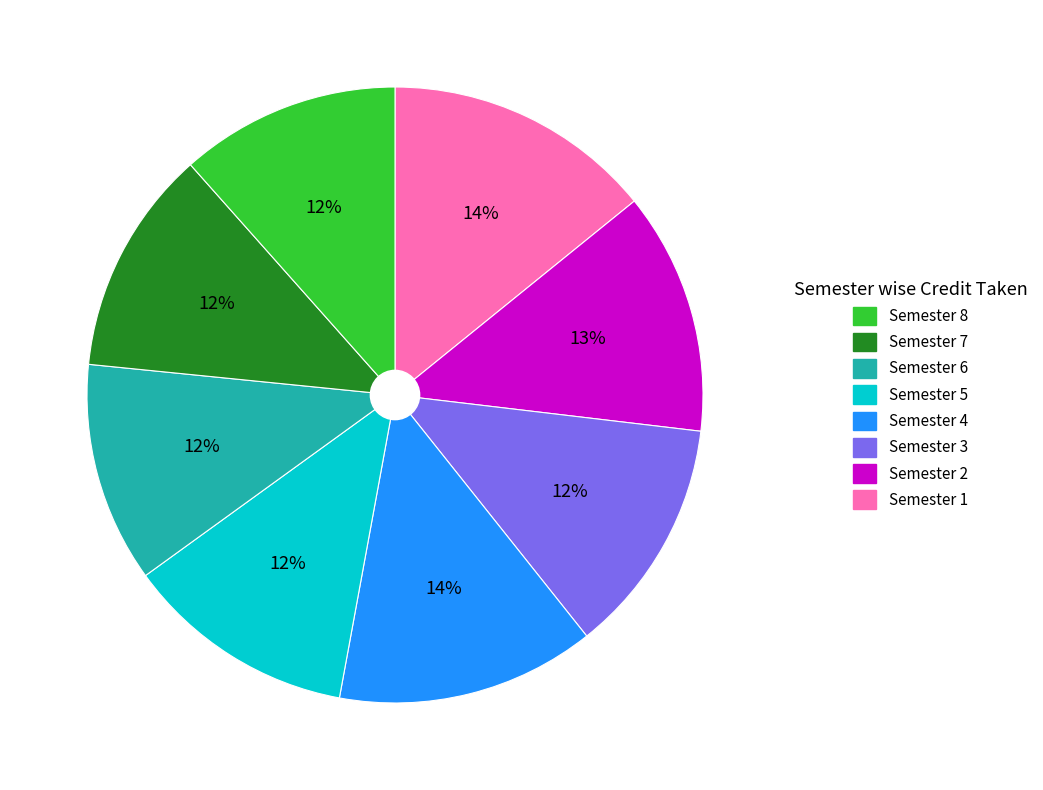

Is there a majority slice in this chart?

No